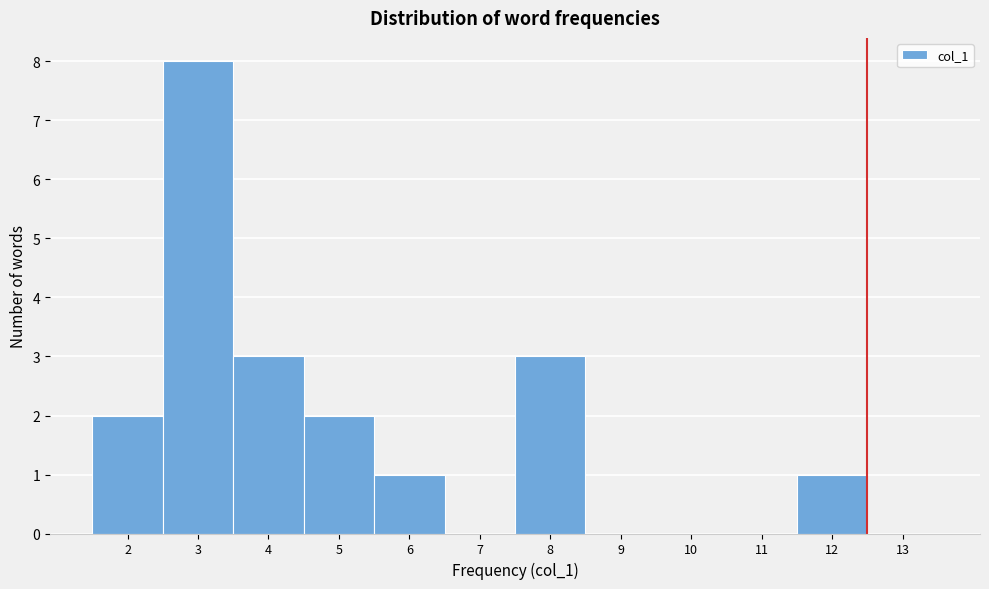

How tall is the bar that spans 4.5 to 5.5 on the x-axis? The values are not printed on the chart, so give them approximately, as read against the axis.

2